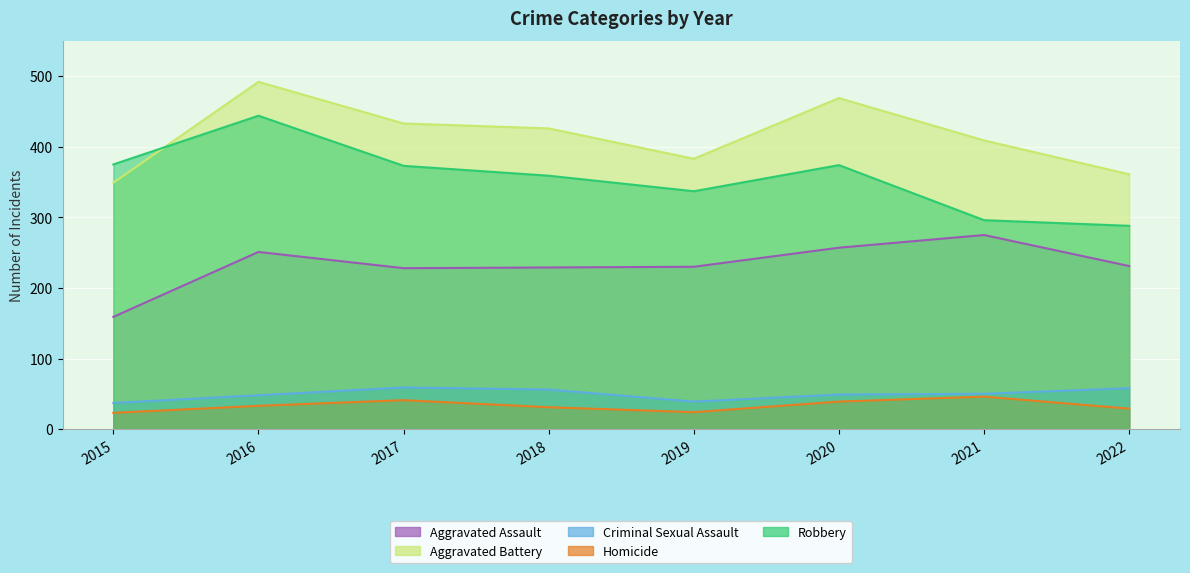

Which has a higher value, 2018 or 2016?

2016